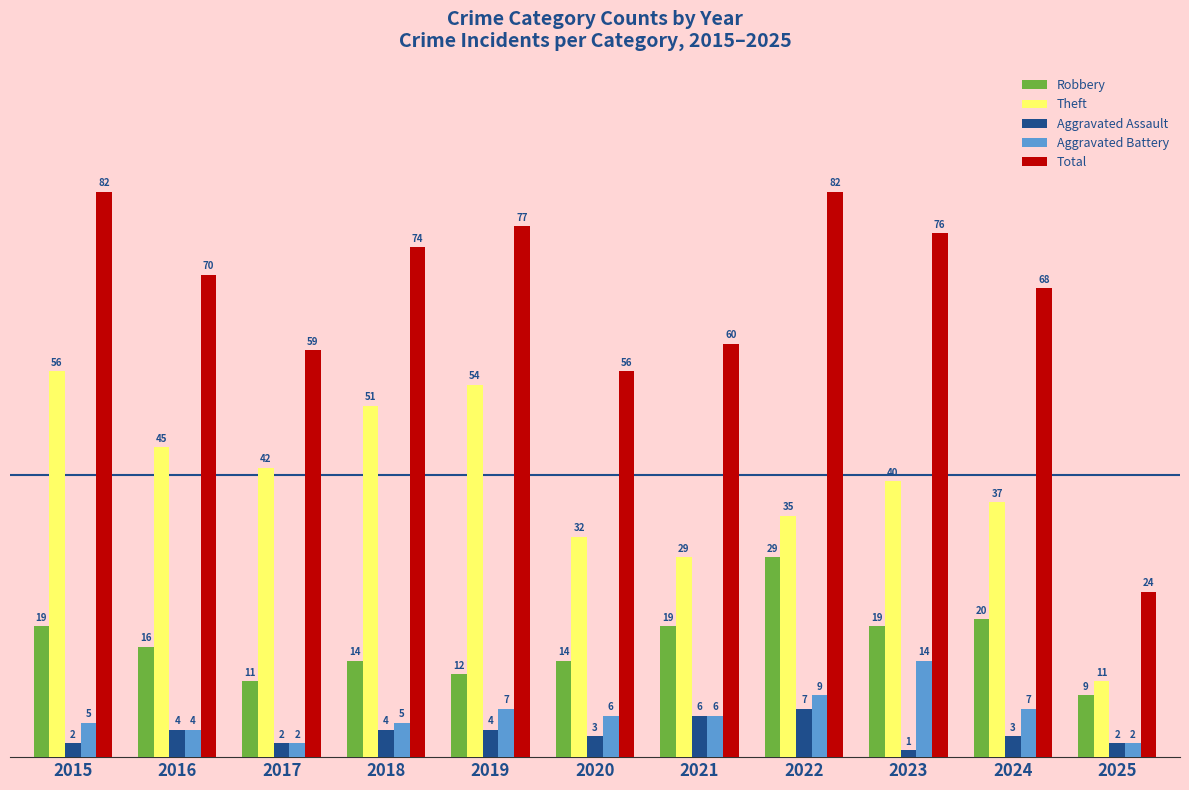

Is the value of Aggravated Assault at 2018 greater than the value of Aggravated Battery at 2019?

No